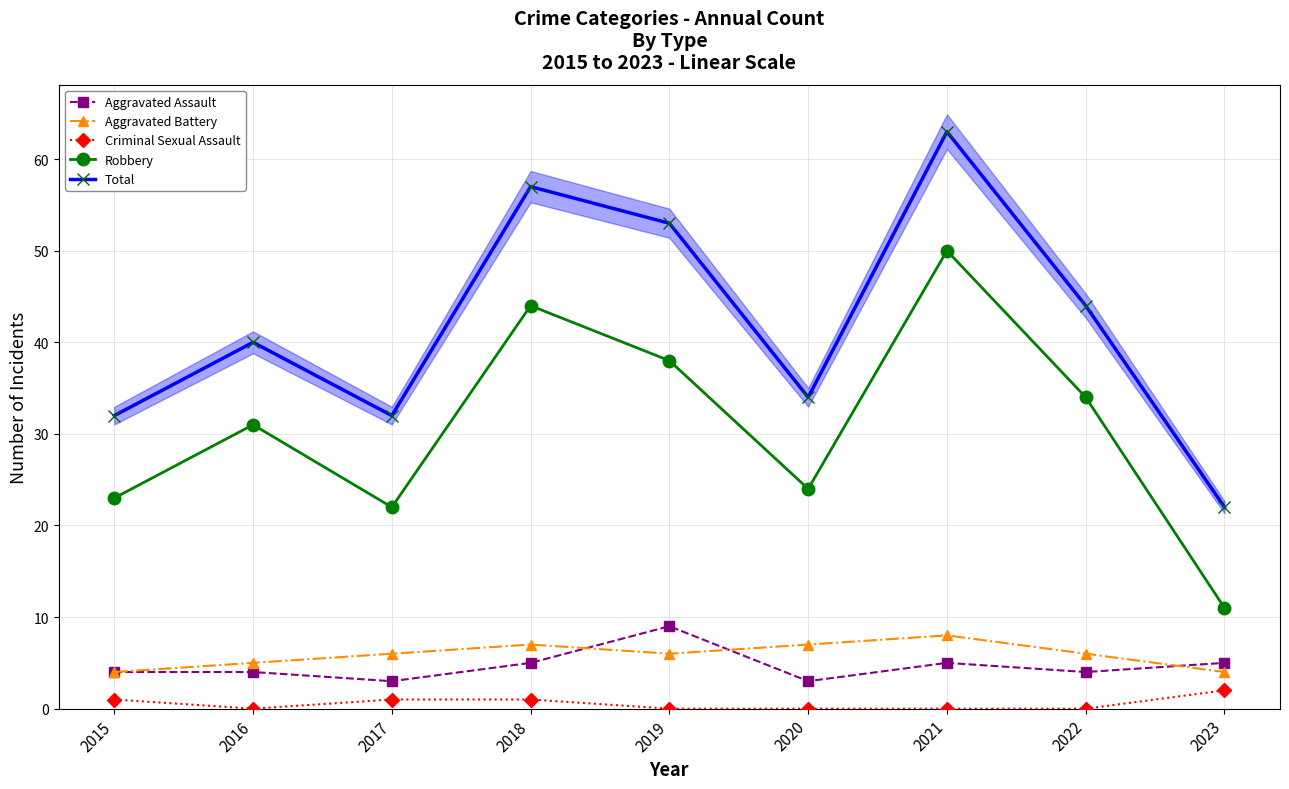

Rank the series by their maximum value, from highest to lowest.

Total, Robbery, Aggravated Assault, Aggravated Battery, Criminal Sexual Assault